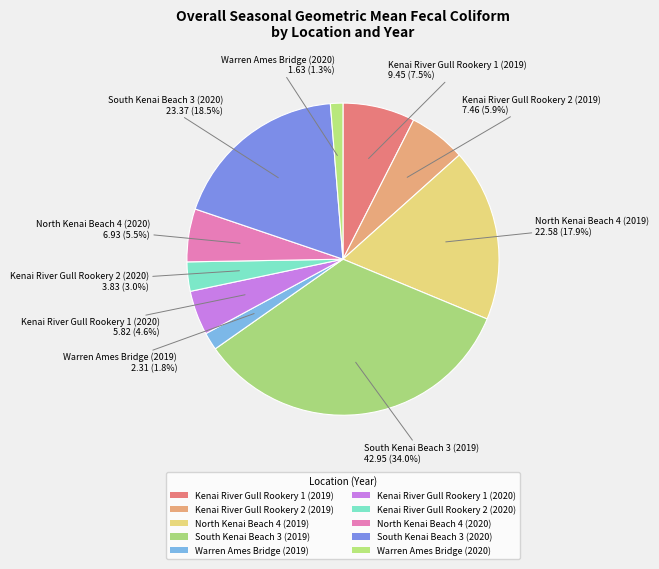

Is there any slice that represents more than half of the pie?

No